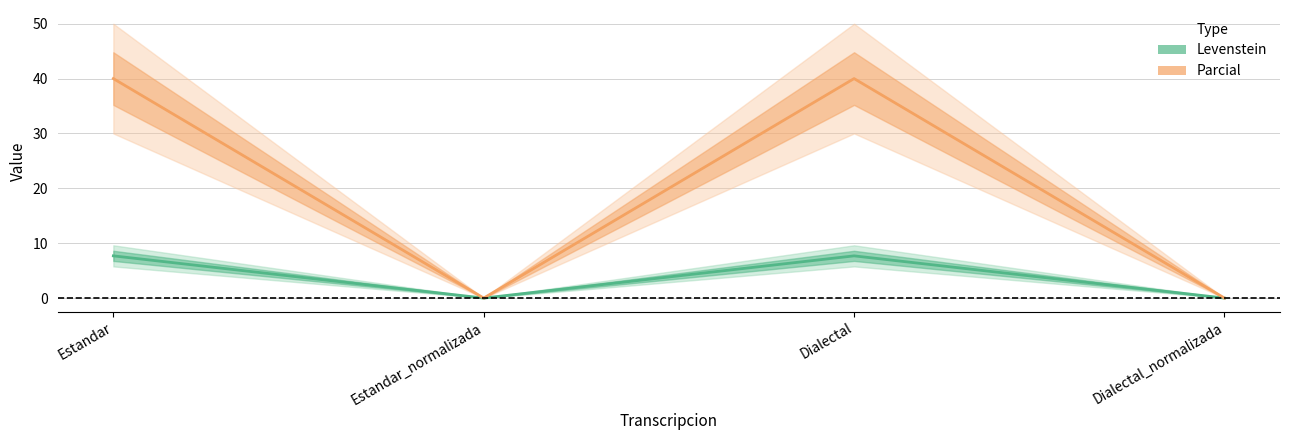

What is the difference between the highest and lowest values at Estandar?

32.3